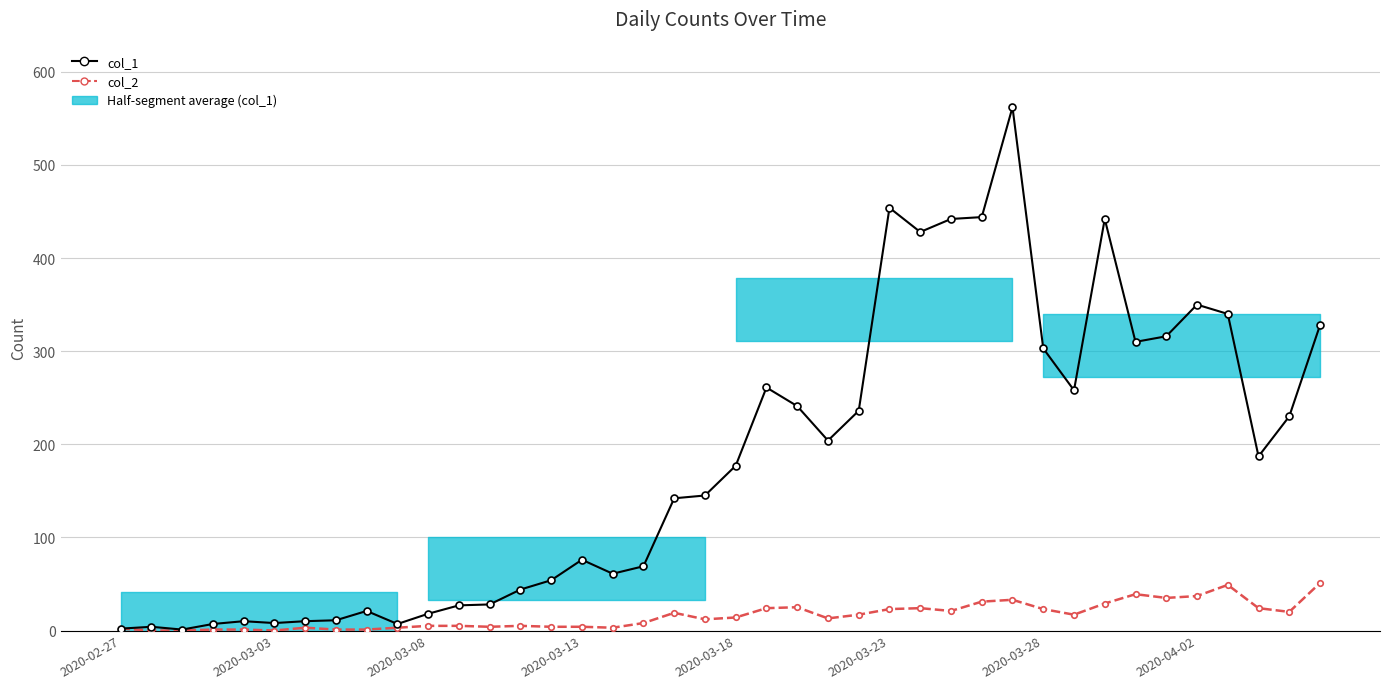

Is it true that col_1 equals 236 at 24?

True